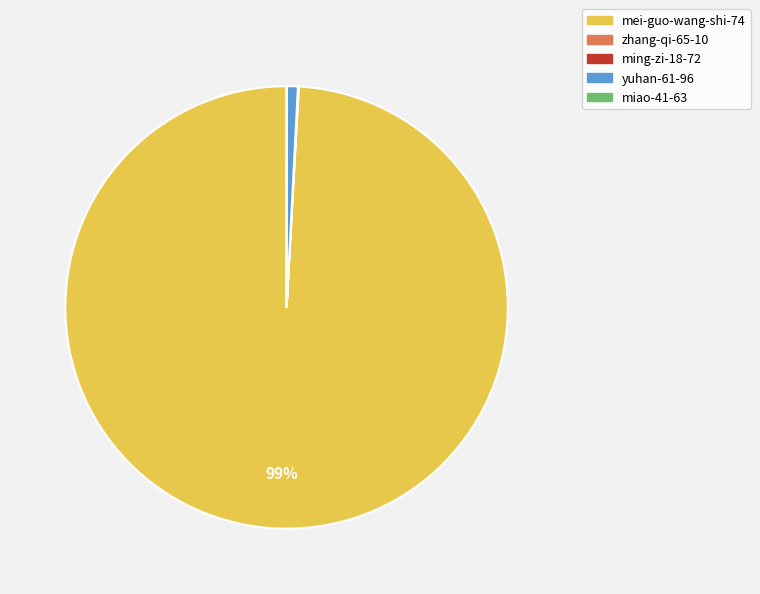

To the nearest percent, what is the average slice percentage?

20%